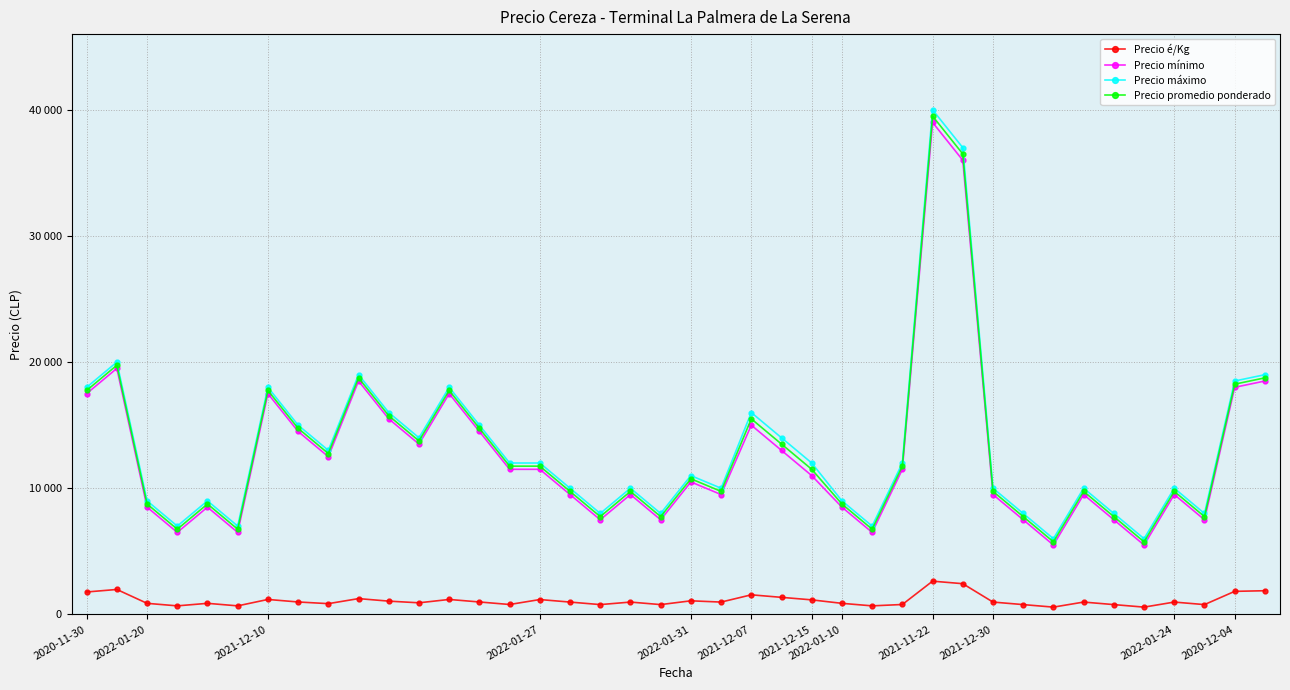

What are all the series names shown in the legend?

Precio é/Kg, Precio mínimo, Precio máximo, Precio promedio ponderado